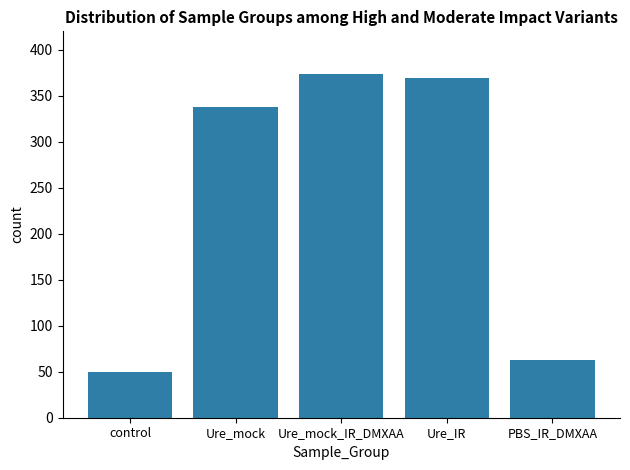

Which category has the highest value across all series?

Ure_mock_IR_DMXAA